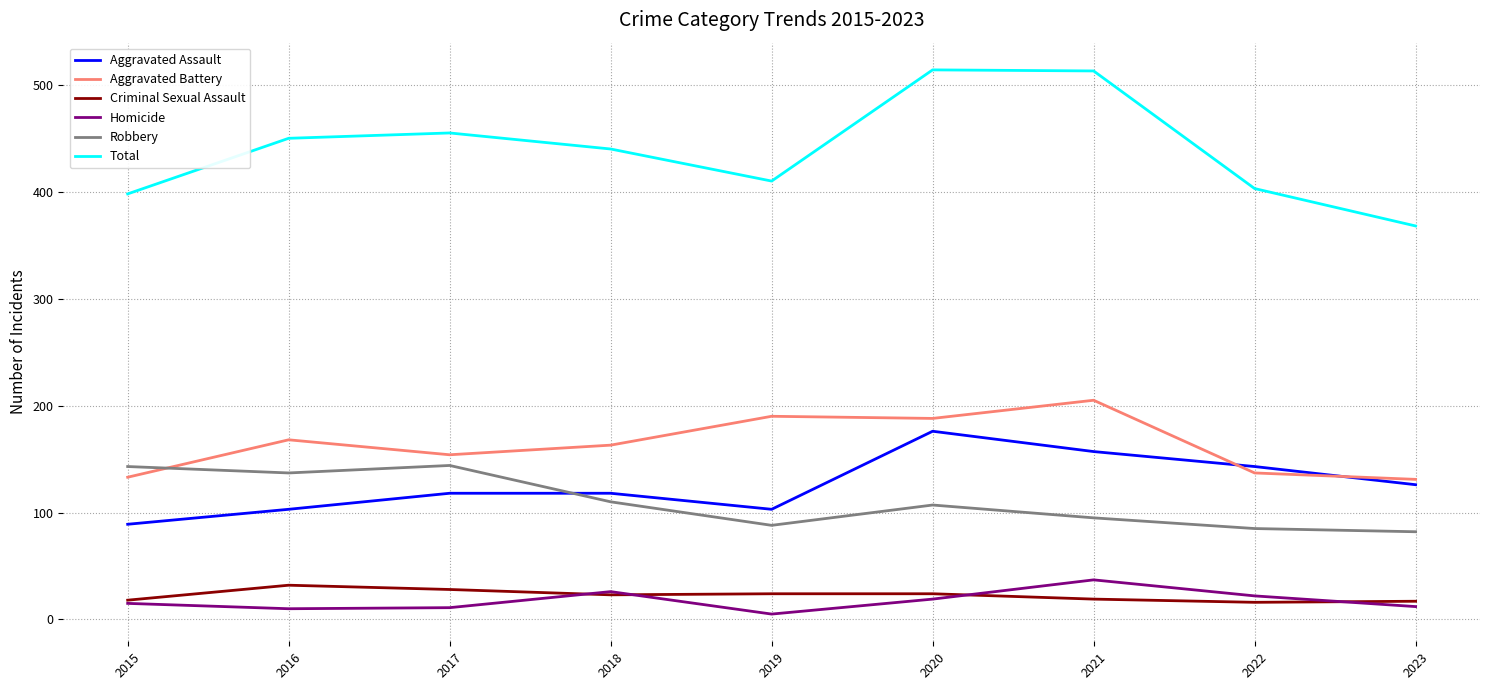

What is the minimum value for Aggravated Battery?

131